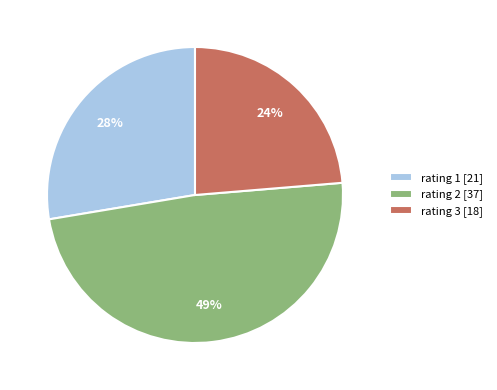

To the nearest percent, what is the average slice percentage?

33%